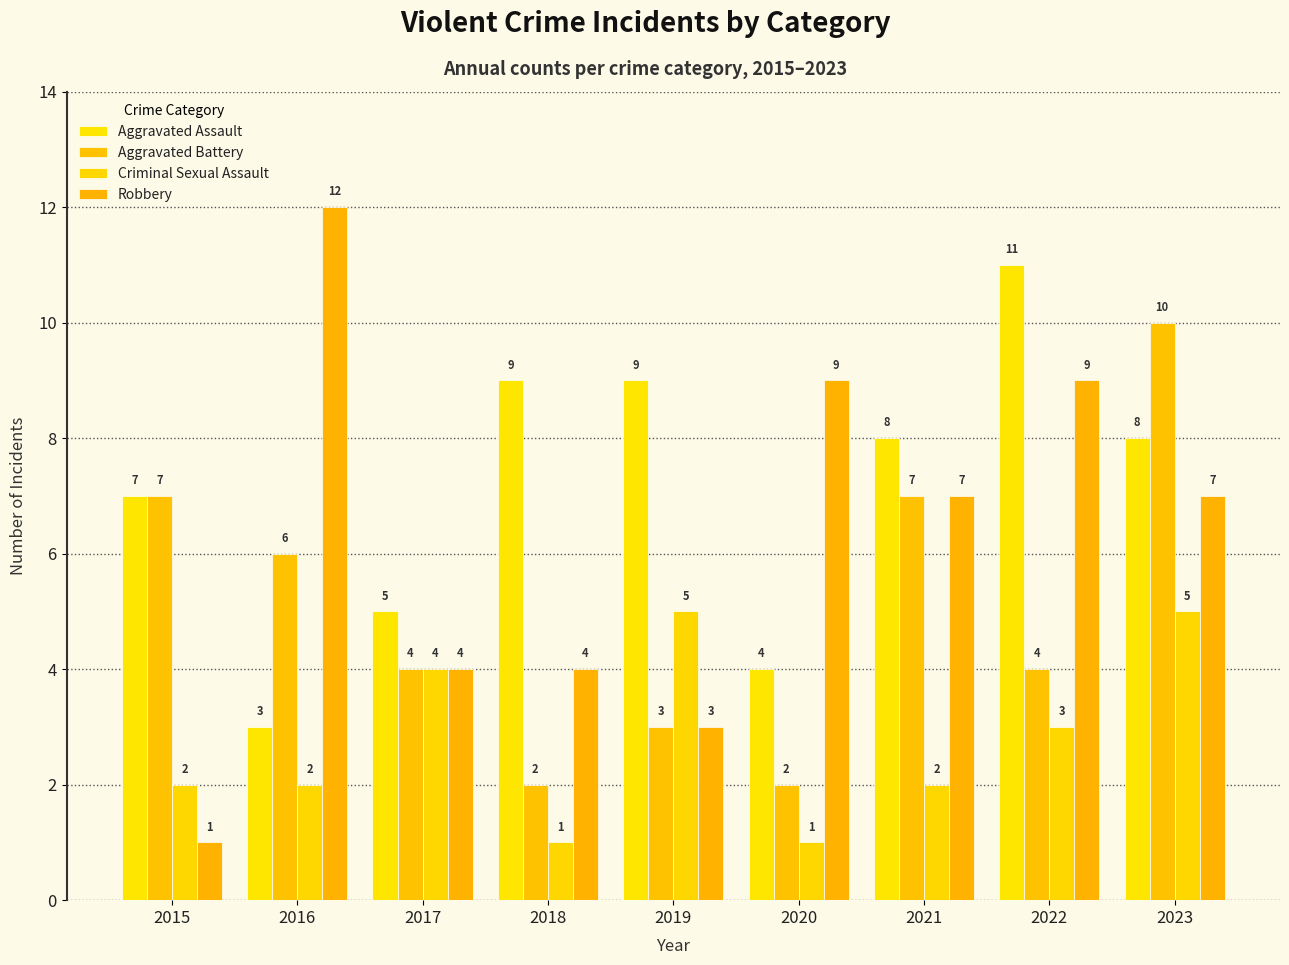

The Criminal Sexual Assault series shows 2 at 2021. True or false?

True